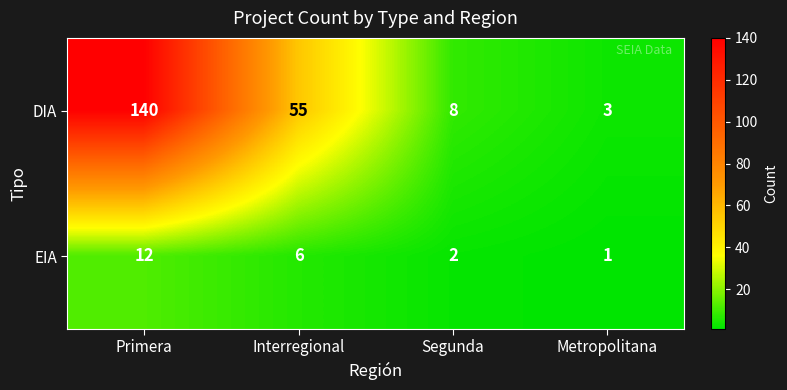

What is the sum of the EIA values at Primera and Interregional?

18